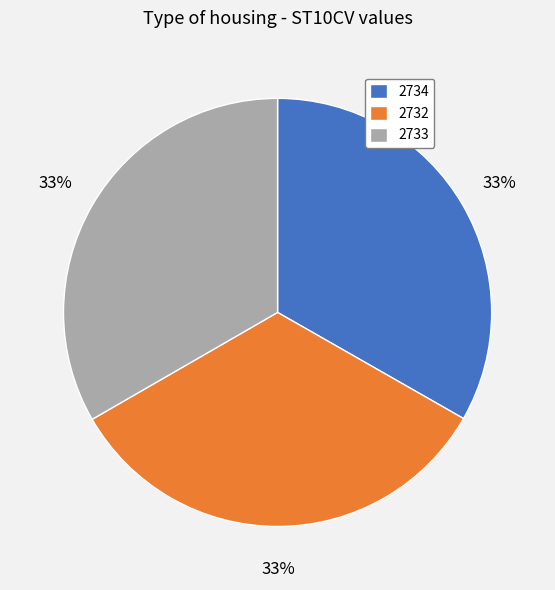

The 2732 slice represents 44% of the pie. True or false?

False